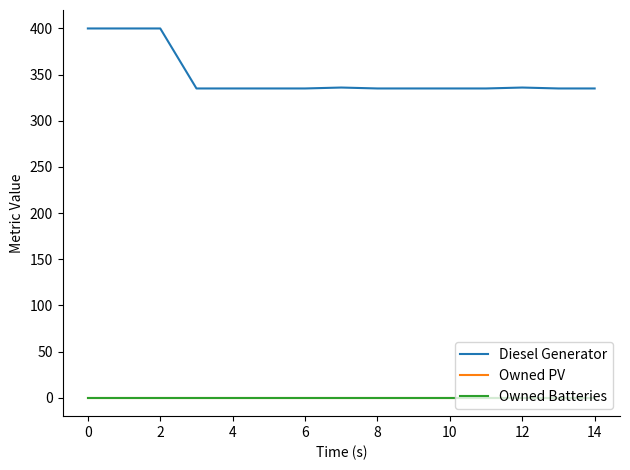

Is this an area chart (filled region under the line)?

No